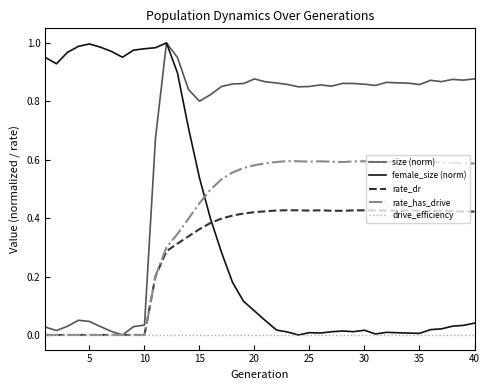

True or false: size (norm) and drive_efficiency cross at least once.

False